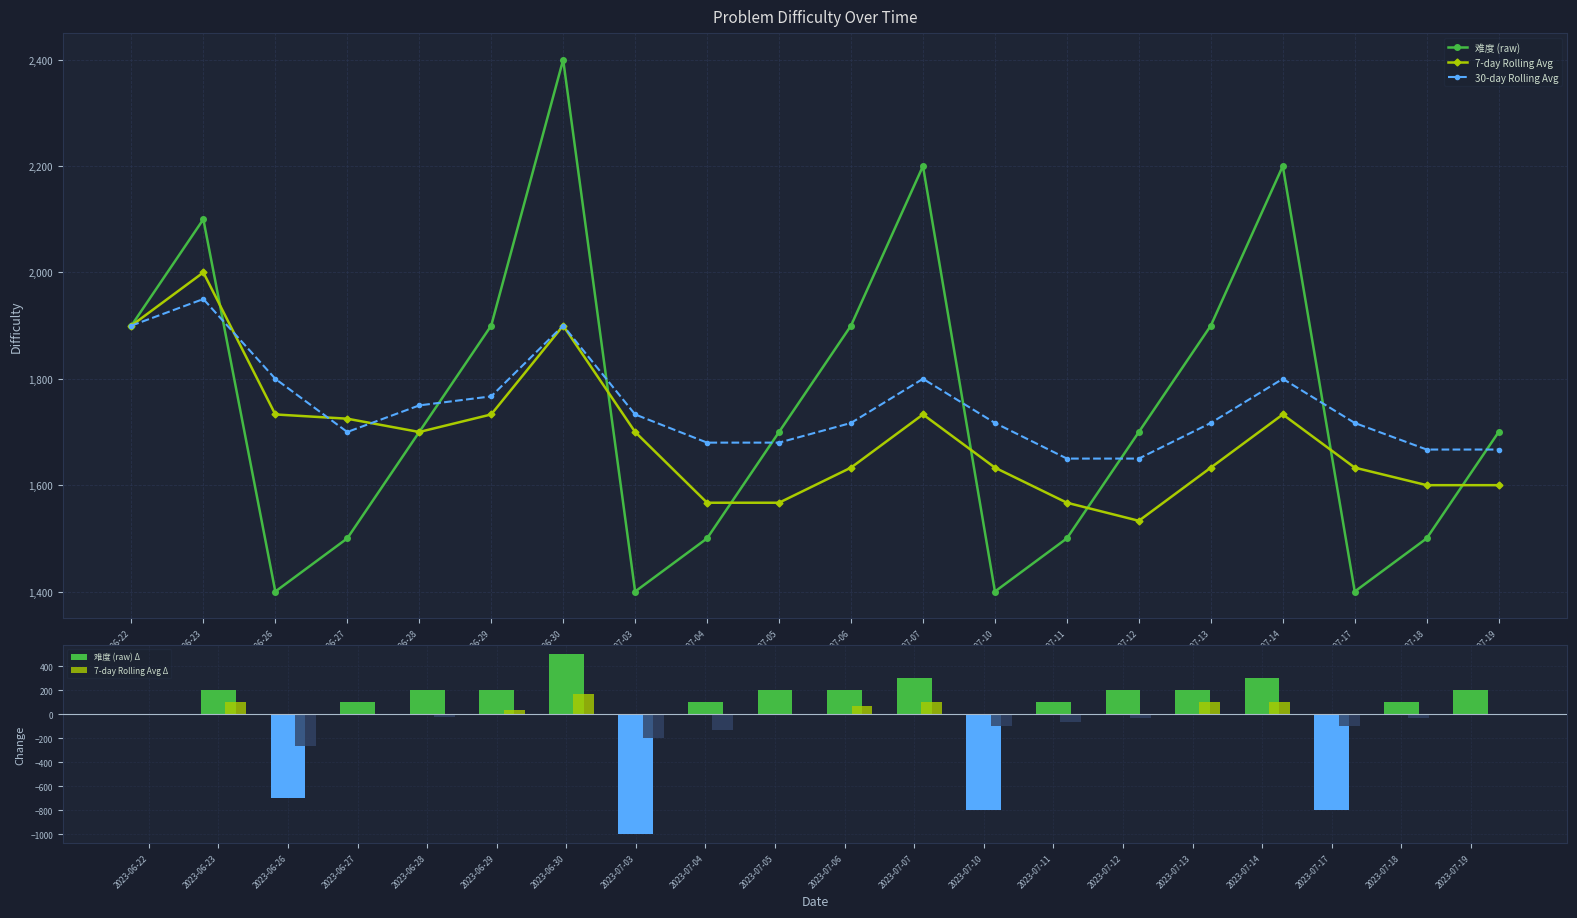

What are all the series names shown in the legend?

难度 (raw), 7-day Rolling Avg, 30-day Rolling Avg, 难度 (raw) Δ, 7-day Rolling Avg Δ